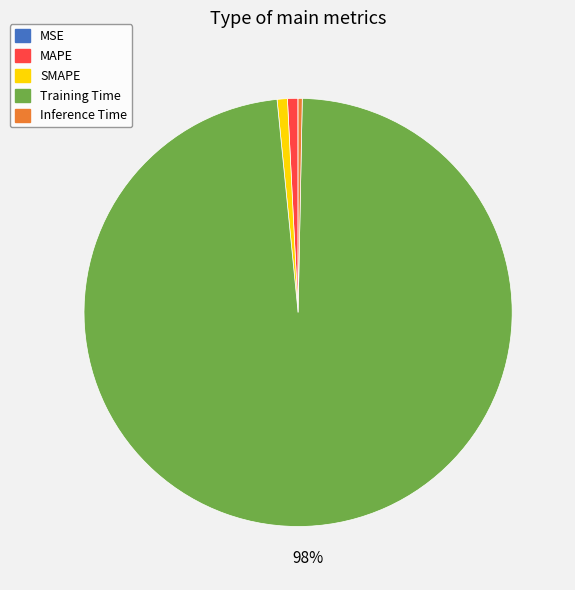

Combined, do MAPE and SMAPE account for over 50%?

No